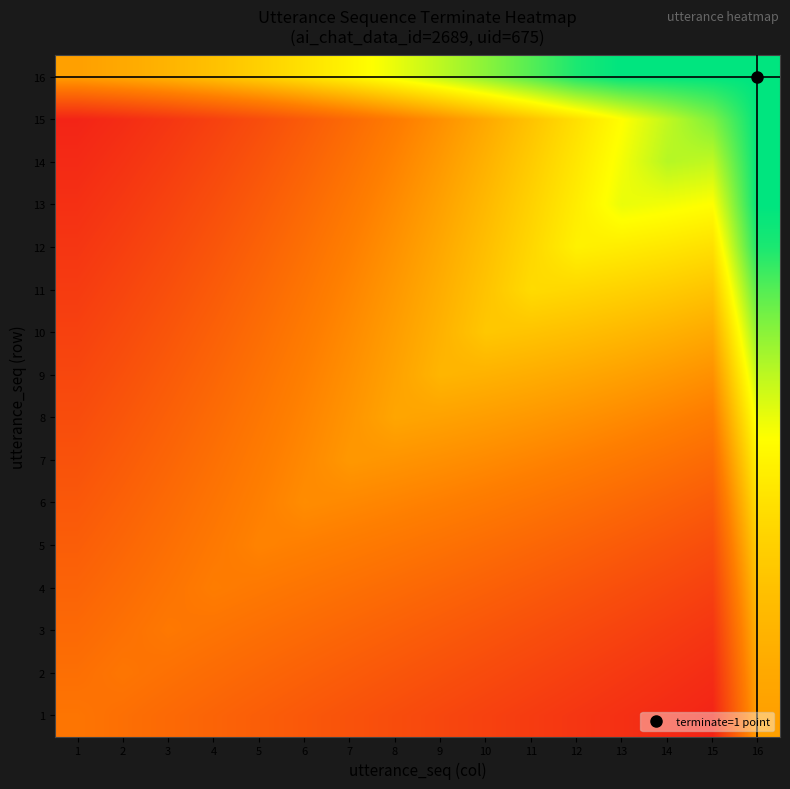

Reading left to right, extract all data points from this chart.

1: 1=0.3	2=0.3	3=0.3	4=0.2	5=0.2	6=0.2	7=0.2	8=0.2	9=0.1	10=0.1	11=0.1	12=0.1	13=0.1	14=0.1	15=0.0	16=0.4
2: 1=0.3	2=0.3	3=0.3	4=0.3	5=0.3	6=0.2	7=0.2	8=0.2	9=0.2	10=0.2	11=0.1	12=0.1	13=0.1	14=0.1	15=0.1	16=0.4
3: 1=0.3	2=0.3	3=0.3	4=0.3	5=0.3	6=0.3	7=0.2	8=0.2	9=0.2	10=0.2	11=0.2	12=0.2	13=0.1	14=0.1	15=0.1	16=0.5
4: 1=0.2	2=0.3	3=0.3	4=0.3	5=0.3	6=0.3	7=0.3	8=0.3	9=0.3	10=0.2	11=0.2	12=0.2	13=0.2	14=0.2	15=0.1	16=0.5
5: 1=0.2	2=0.3	3=0.3	4=0.3	5=0.3	6=0.3	7=0.3	8=0.3	9=0.3	10=0.3	11=0.3	12=0.2	13=0.2	14=0.2	15=0.2	16=0.5
6: 1=0.2	2=0.2	3=0.3	4=0.3	5=0.3	6=0.4	7=0.4	8=0.3	9=0.3	10=0.3	11=0.3	12=0.3	13=0.3	14=0.2	15=0.2	16=0.6
7: 1=0.2	2=0.2	3=0.2	4=0.3	5=0.3	6=0.4	7=0.4	8=0.4	9=0.4	10=0.4	11=0.3	12=0.3	13=0.3	14=0.3	15=0.3	16=0.6
8: 1=0.2	2=0.2	3=0.2	4=0.3	5=0.3	6=0.3	7=0.4	8=0.4	9=0.4	10=0.4	11=0.4	12=0.4	13=0.4	14=0.3	15=0.3	16=0.7
9: 1=0.1	2=0.2	3=0.2	4=0.3	5=0.3	6=0.3	7=0.4	8=0.4	9=0.5	10=0.5	11=0.5	12=0.4	13=0.4	14=0.4	15=0.4	16=0.8
10: 1=0.1	2=0.2	3=0.2	4=0.2	5=0.3	6=0.3	7=0.4	8=0.4	9=0.5	10=0.5	11=0.5	12=0.5	13=0.5	14=0.5	15=0.4	16=0.8
11: 1=0.1	2=0.1	3=0.2	4=0.2	5=0.3	6=0.3	7=0.3	8=0.4	9=0.5	10=0.5	11=0.6	12=0.6	13=0.5	14=0.5	15=0.5	16=0.9
12: 1=0.1	2=0.1	3=0.2	4=0.2	5=0.2	6=0.3	7=0.3	8=0.4	9=0.4	10=0.5	11=0.6	12=0.6	13=0.6	14=0.6	15=0.6	16=1.0
13: 1=0.1	2=0.1	3=0.1	4=0.2	5=0.2	6=0.3	7=0.3	8=0.4	9=0.4	10=0.5	11=0.5	12=0.6	13=0.7	14=0.7	15=0.7	16=1.0
14: 1=0.1	2=0.1	3=0.1	4=0.2	5=0.2	6=0.2	7=0.3	8=0.3	9=0.4	10=0.5	11=0.5	12=0.6	13=0.7	14=0.8	15=0.7	16=1.0
15: 1=0.0	2=0.1	3=0.1	4=0.1	5=0.2	6=0.2	7=0.3	8=0.3	9=0.4	10=0.4	11=0.5	12=0.6	13=0.7	14=0.7	15=0.8	16=1.0
16: 1=0.4	2=0.4	3=0.5	4=0.5	5=0.5	6=0.6	7=0.6	8=0.7	9=0.8	10=0.8	11=0.9	12=1.0	13=1.0	14=1.0	15=1.0	16=1.0